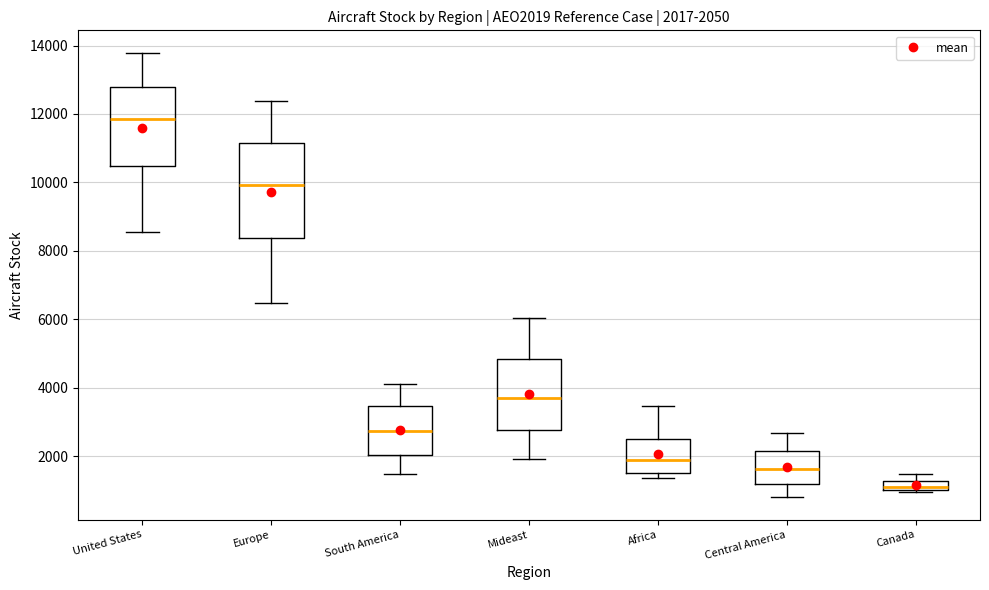

Comparing the boxes themselves (not the whiskers), which one is the tallest?

Europe